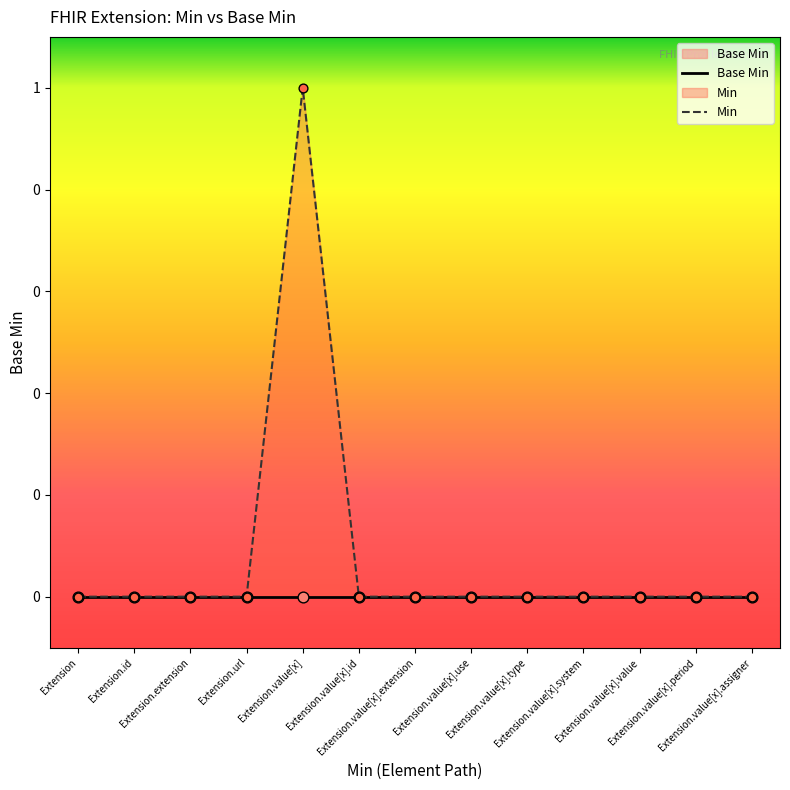

Is the value of Min at Extension.extension greater than the value of Base Min at Extension.value[x]?

No